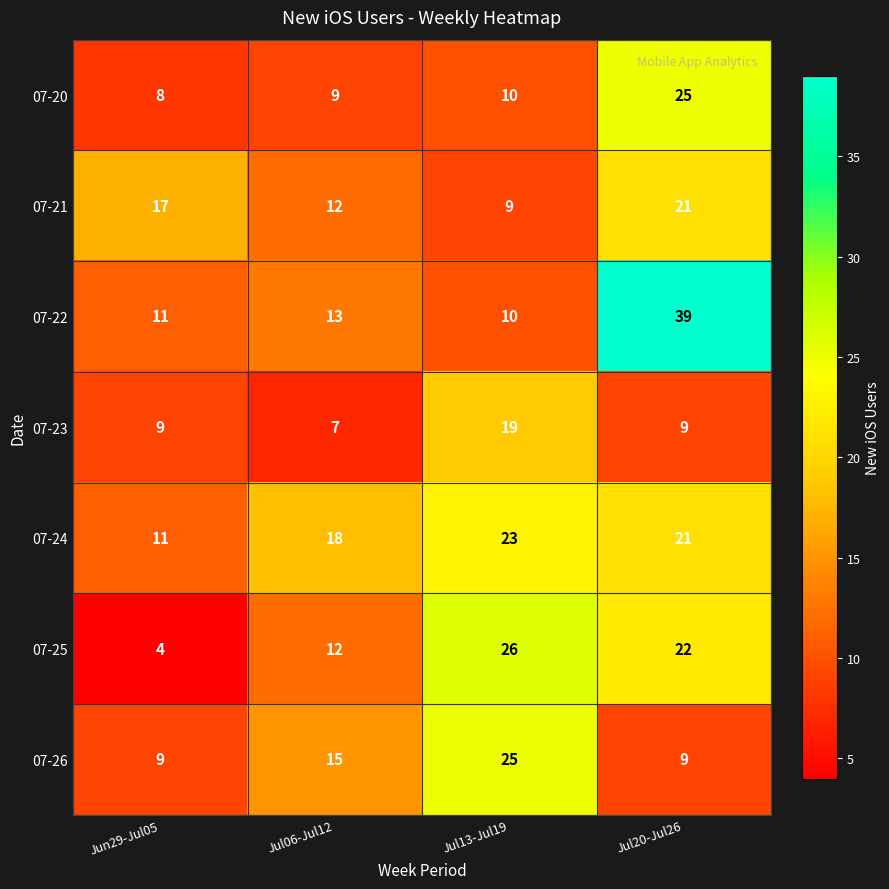

How many data points does each series have?

4